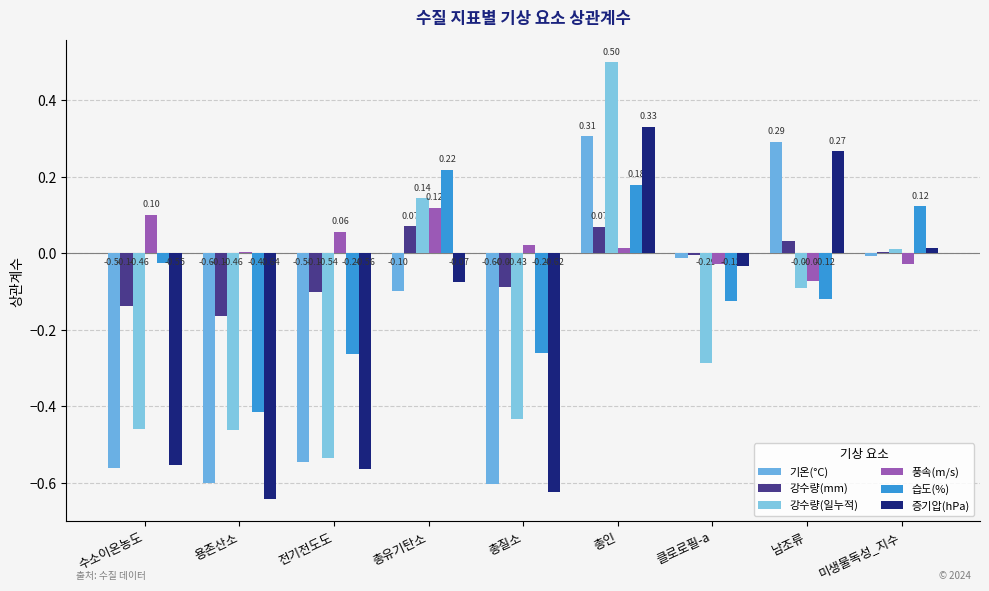

What is the difference between the 강수량(mm) values at 미생물독성_지수 and 총인?

0.1